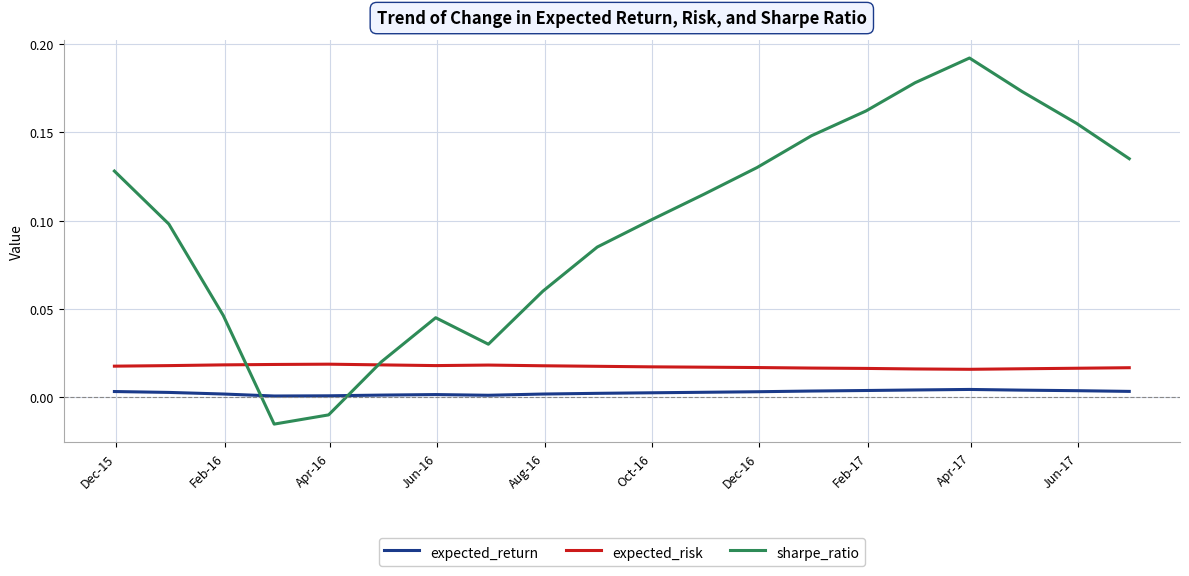

Which series has the widest spread of values?

sharpe_ratio